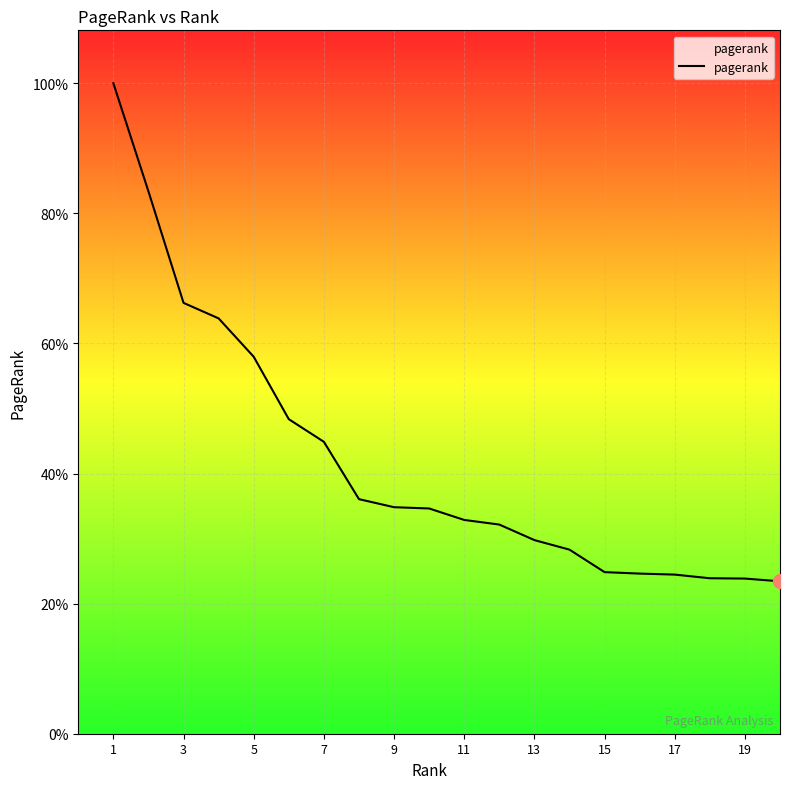

Does the chart display data point markers on the line(s)?

No